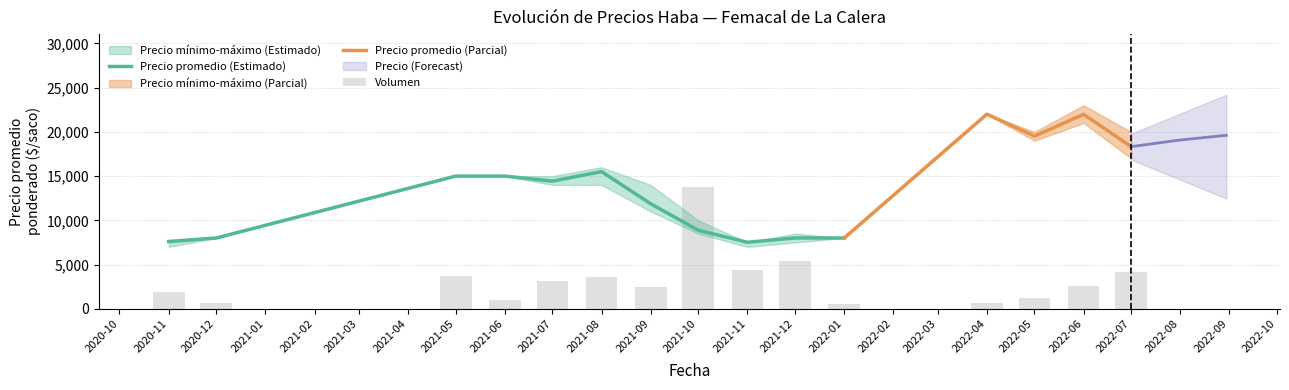

What is the highest value of the Precio minimo series?

22000